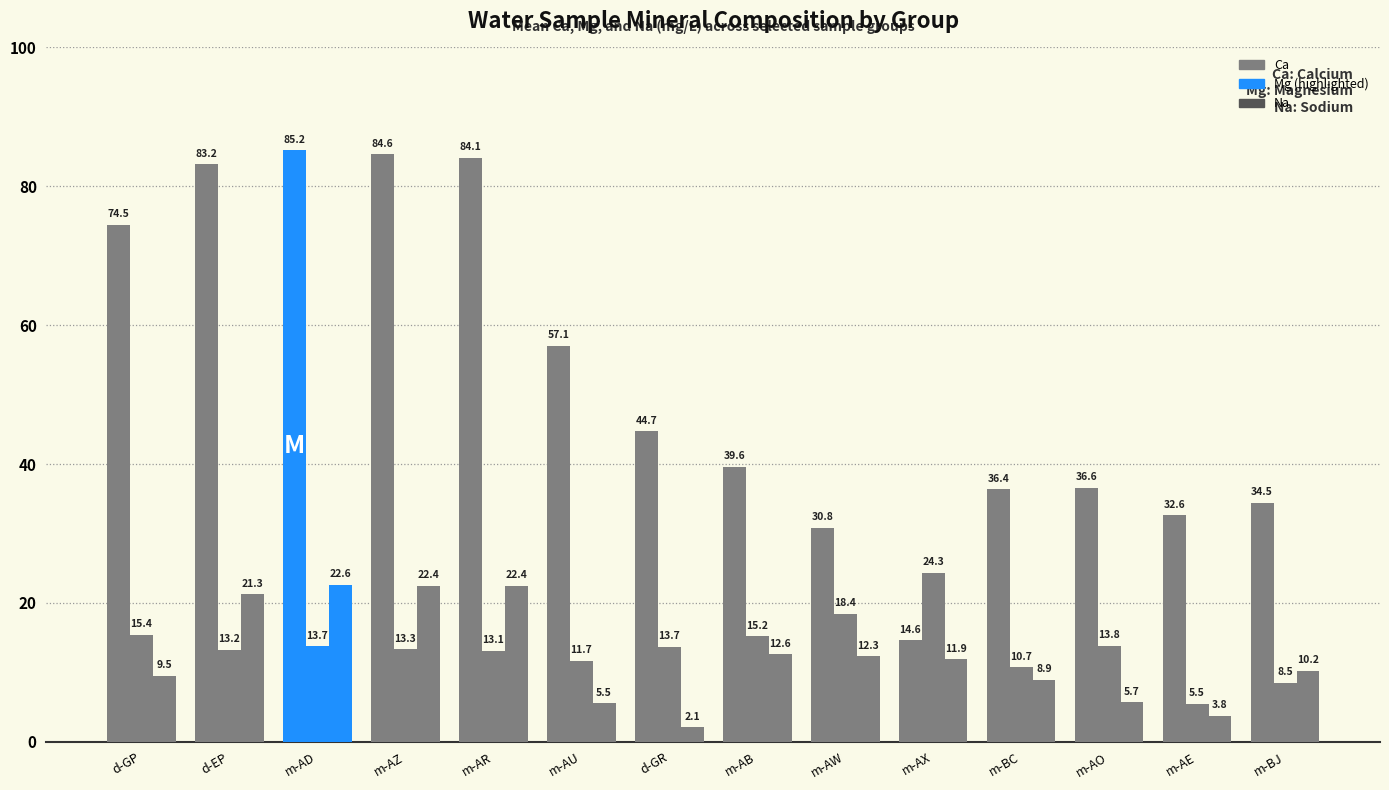

Reading left to right, list all the values displayed in this chart.

Ca: d-GP=74.5	d-EP=83.2	m-AD=85.2	m-AZ=84.6	m-AR=84.1	m-AU=57.1	d-GR=44.7	m-AB=39.6	m-AW=30.8	m-AX=14.6	m-BC=36.4	m-AO=36.6	m-AE=32.6	m-BJ=34.5
Mg: d-GP=15.4	d-EP=13.2	m-AD=13.7	m-AZ=13.3	m-AR=13.1	m-AU=11.7	d-GR=13.7	m-AB=15.2	m-AW=18.4	m-AX=24.3	m-BC=10.7	m-AO=13.8	m-AE=5.5	m-BJ=8.5
Na: d-GP=9.5	d-EP=21.3	m-AD=22.6	m-AZ=22.4	m-AR=22.4	m-AU=5.5	d-GR=2.1	m-AB=12.6	m-AW=12.3	m-AX=11.9	m-BC=8.9	m-AO=5.7	m-AE=3.8	m-BJ=10.2